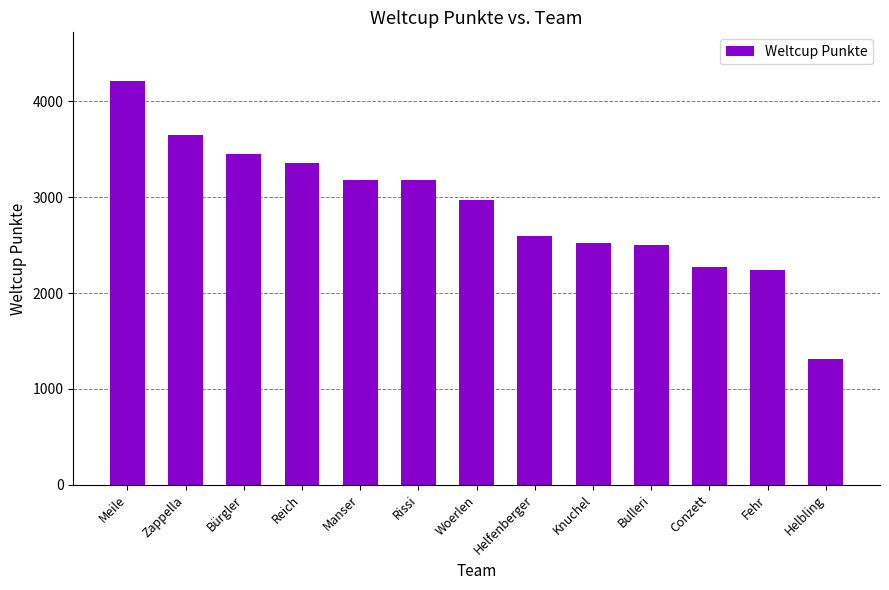

Where does the data first go above 2968?

Meile